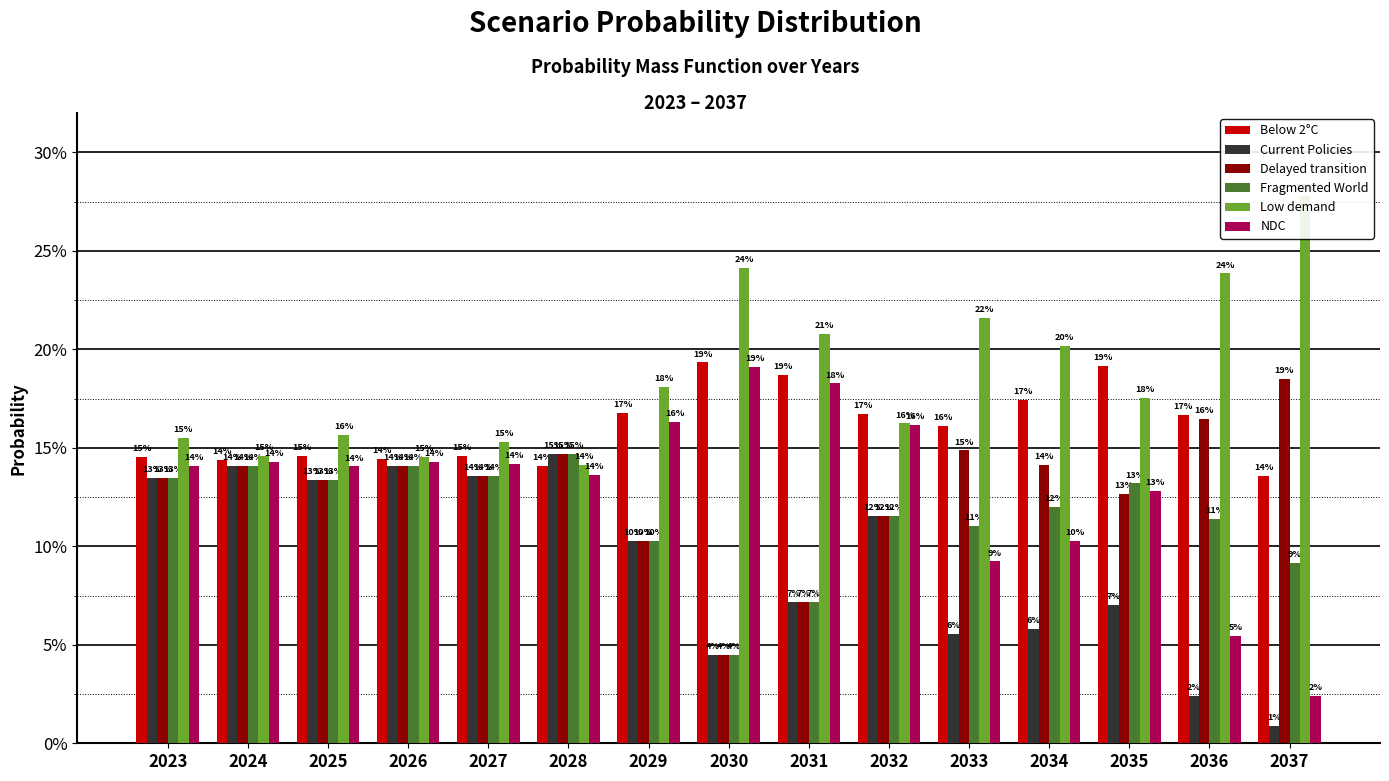

What are all the series names shown in the legend?

Below 2°C, Current Policies, Delayed transition, Fragmented World, Low demand, NDC